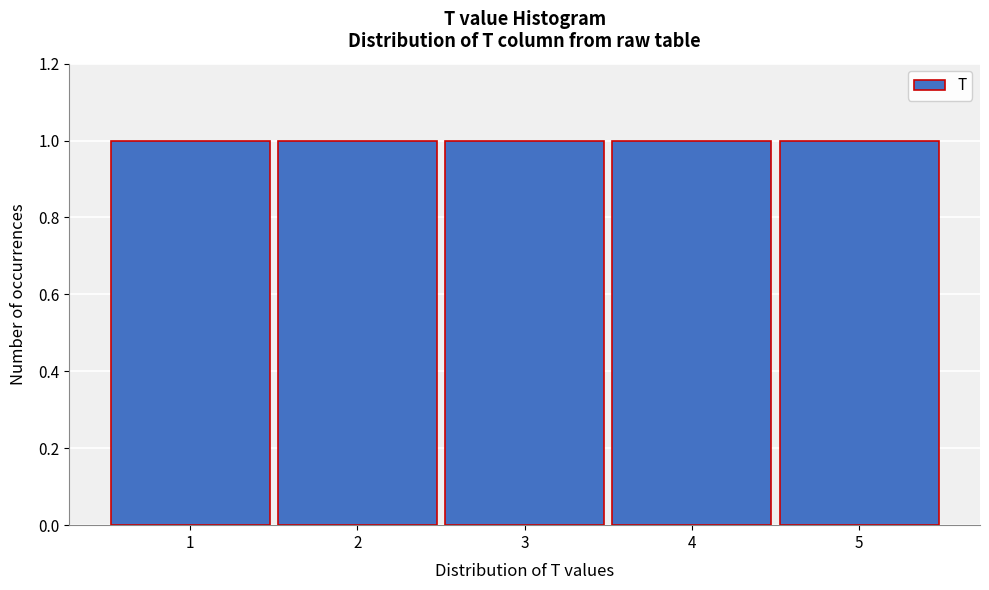

Reading left to right, transcribe this chart: for each bar, give the range it covers on the x-axis and its height. The values are not printed on the chart, so give them approximately, as read against the axis.

0.5 to 1.5: 1
1.5 to 2.5: 1
2.5 to 3.5: 1
3.5 to 4.5: 1
4.5 to 5.5: 1